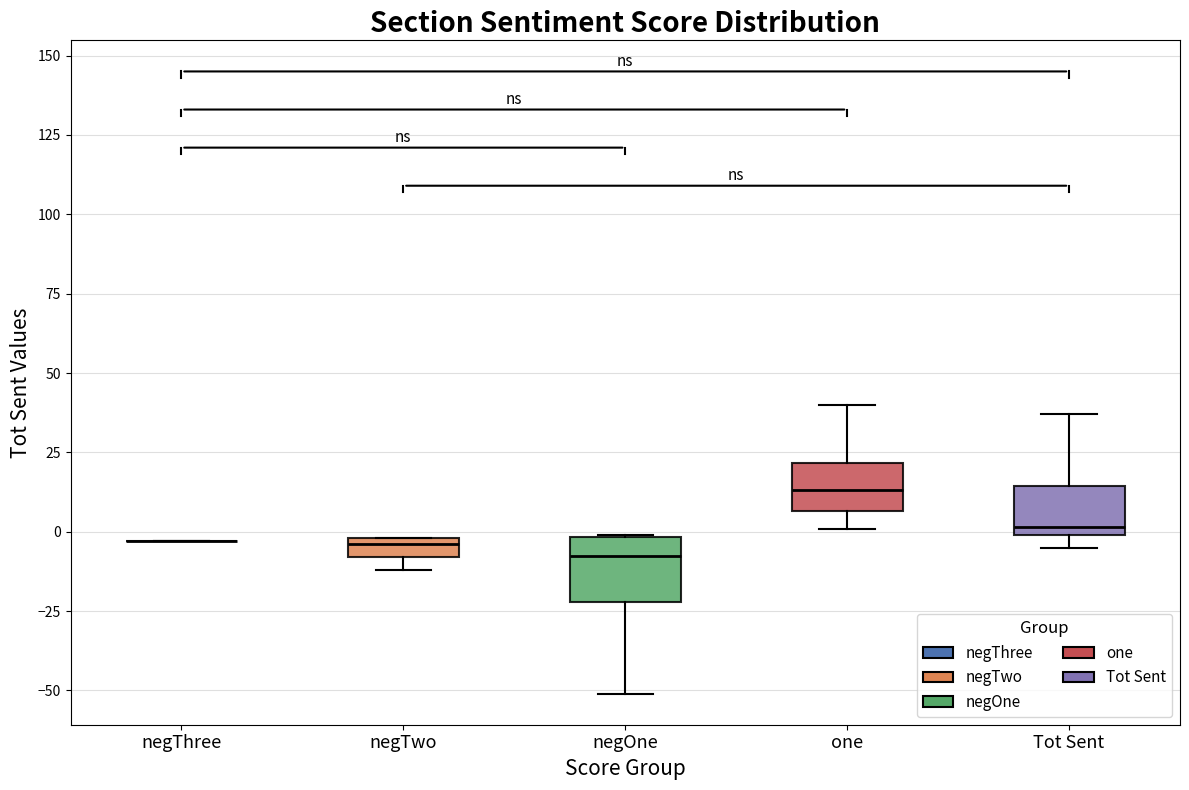

Comparing the boxes themselves (not the whiskers), which one is the tallest?

negOne